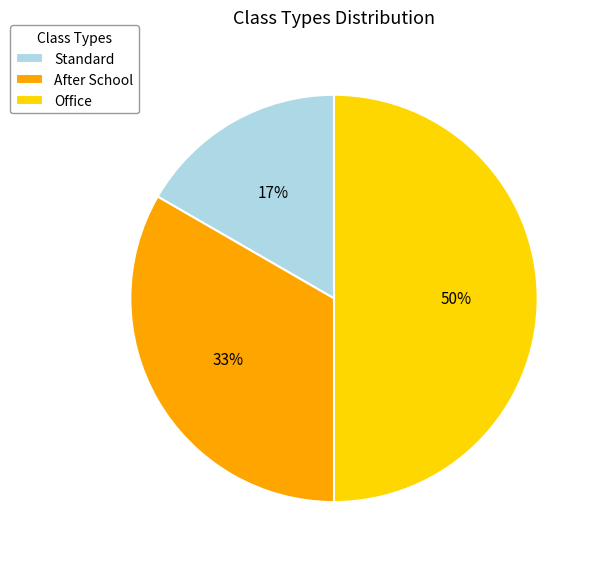

To the nearest percent, what is the difference between the largest and smallest slice percentages?

33%